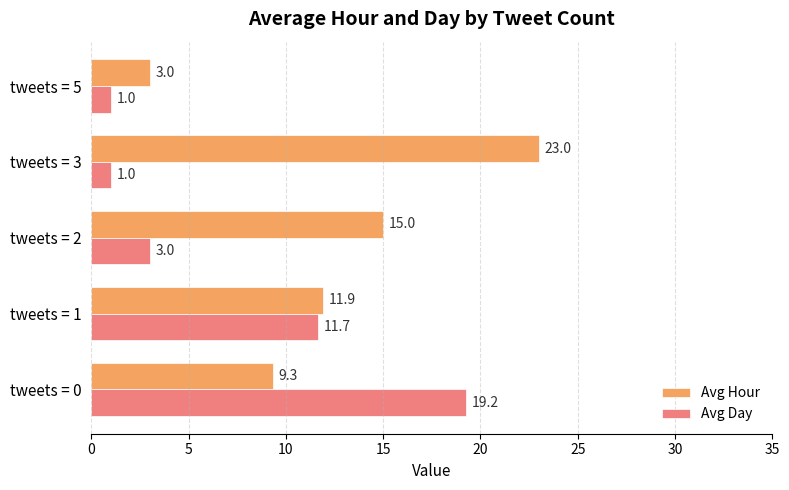

What is the average value of the Avg Hour series?

12.4